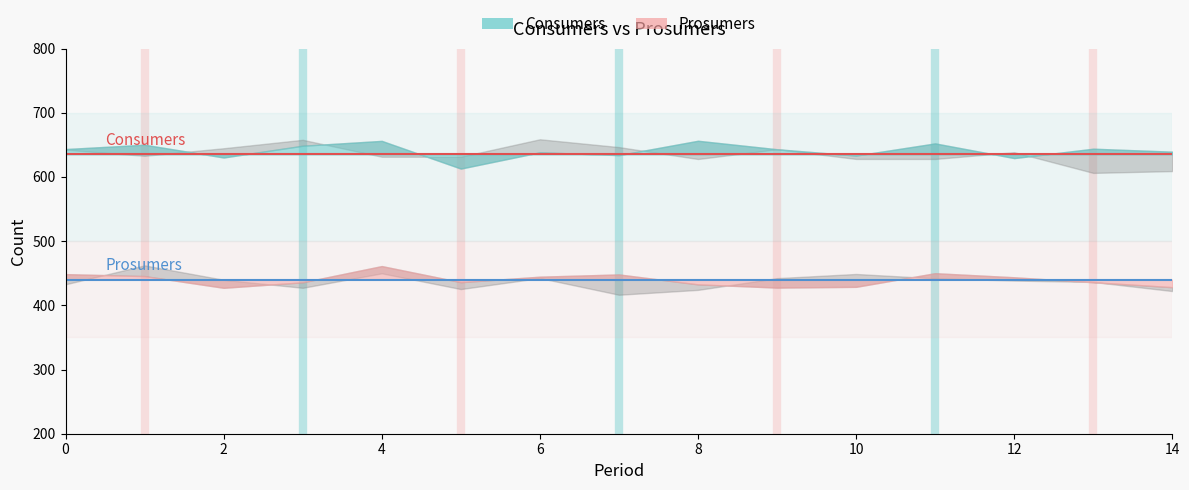

Reading left to right, transcribe all the data shown in this chart.

Consumers line: 635	635	635	635	635	635	635	635	635	635	635	635	635	635	635
Prosumers line: 440	440	440	440	440	440	440	440	440	440	440	440	440	440	440